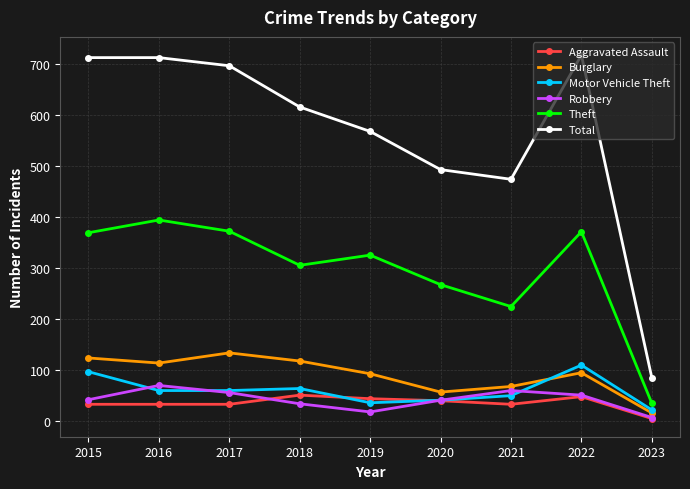

True or false: Total has a value of 1031 at 2015.

False